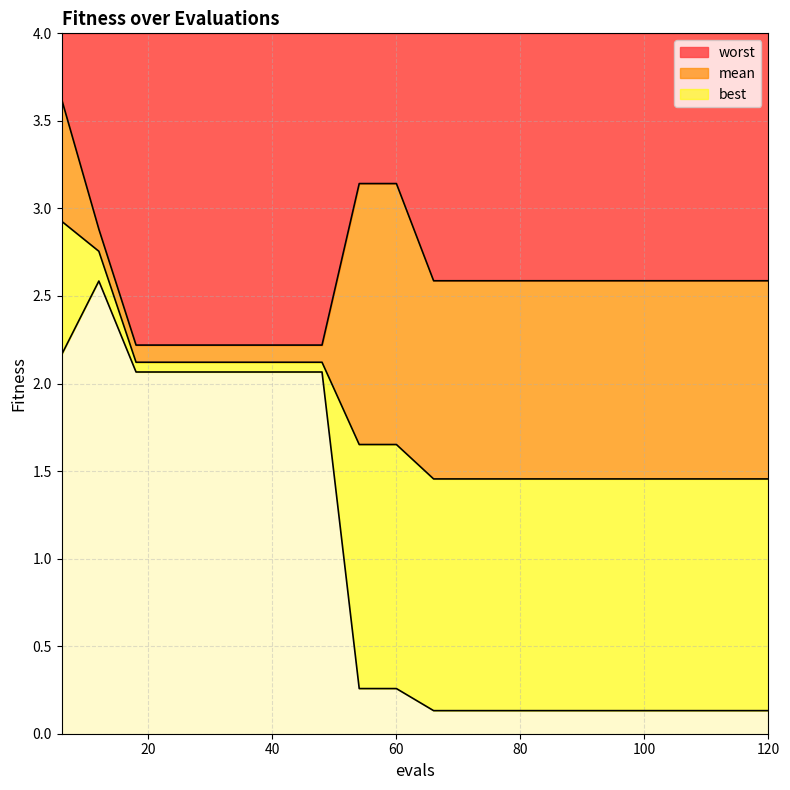

Reading left to right, what are all the values shown in this chart?

mean: 6=2.9	12=2.8	18=2.1	24=2.1	30=2.1	36=2.1	42=2.1	48=2.1	54=1.7	60=1.7	66=1.5	72=1.5	78=1.5	84=1.5	90=1.5	96=1.5	102=1.5	108=1.5	114=1.5	120=1.5
best: 6=2.2	12=2.6	18=2.1	24=2.1	30=2.1	36=2.1	42=2.1	48=2.1	54=0.3	60=0.3	66=0.1	72=0.1	78=0.1	84=0.1	90=0.1	96=0.1	102=0.1	108=0.1	114=0.1	120=0.1
worst: 6=3.6	12=2.9	18=2.2	24=2.2	30=2.2	36=2.2	42=2.2	48=2.2	54=3.1	60=3.1	66=2.6	72=2.6	78=2.6	84=2.6	90=2.6	96=2.6	102=2.6	108=2.6	114=2.6	120=2.6